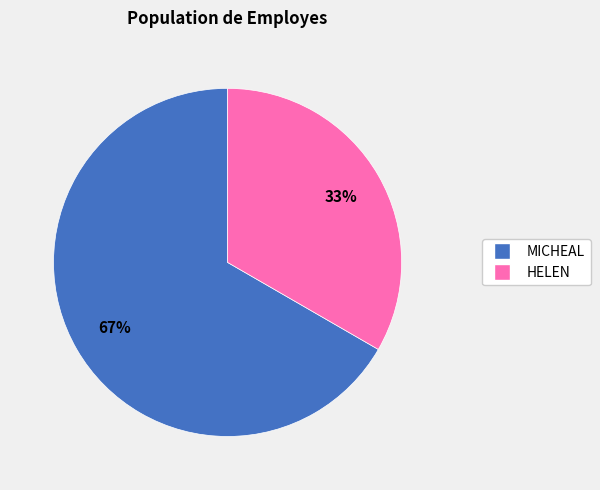

To the nearest percent, what is the combined percentage of HELEN and MICHEAL?

100%